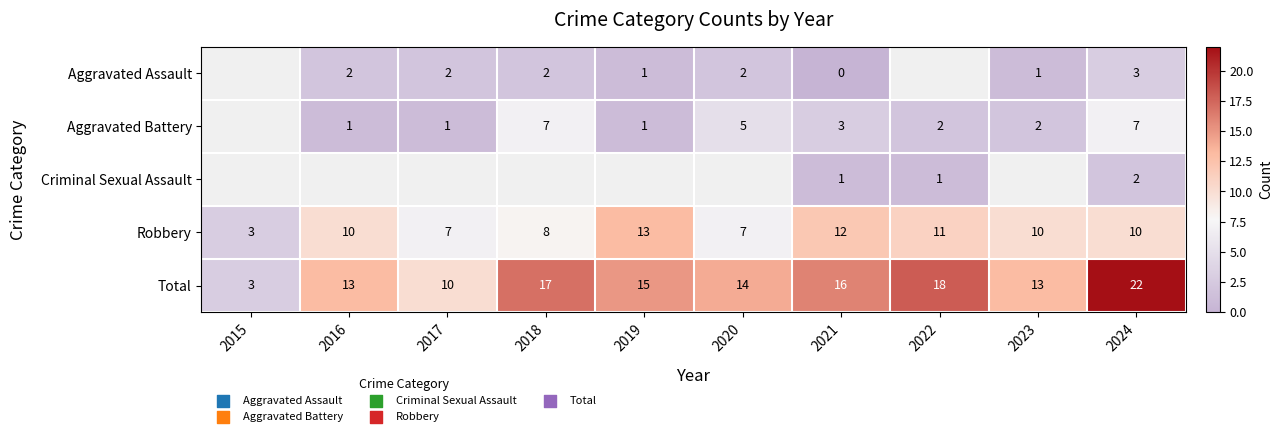

Which label corresponds to the smallest value in the chart?

2021